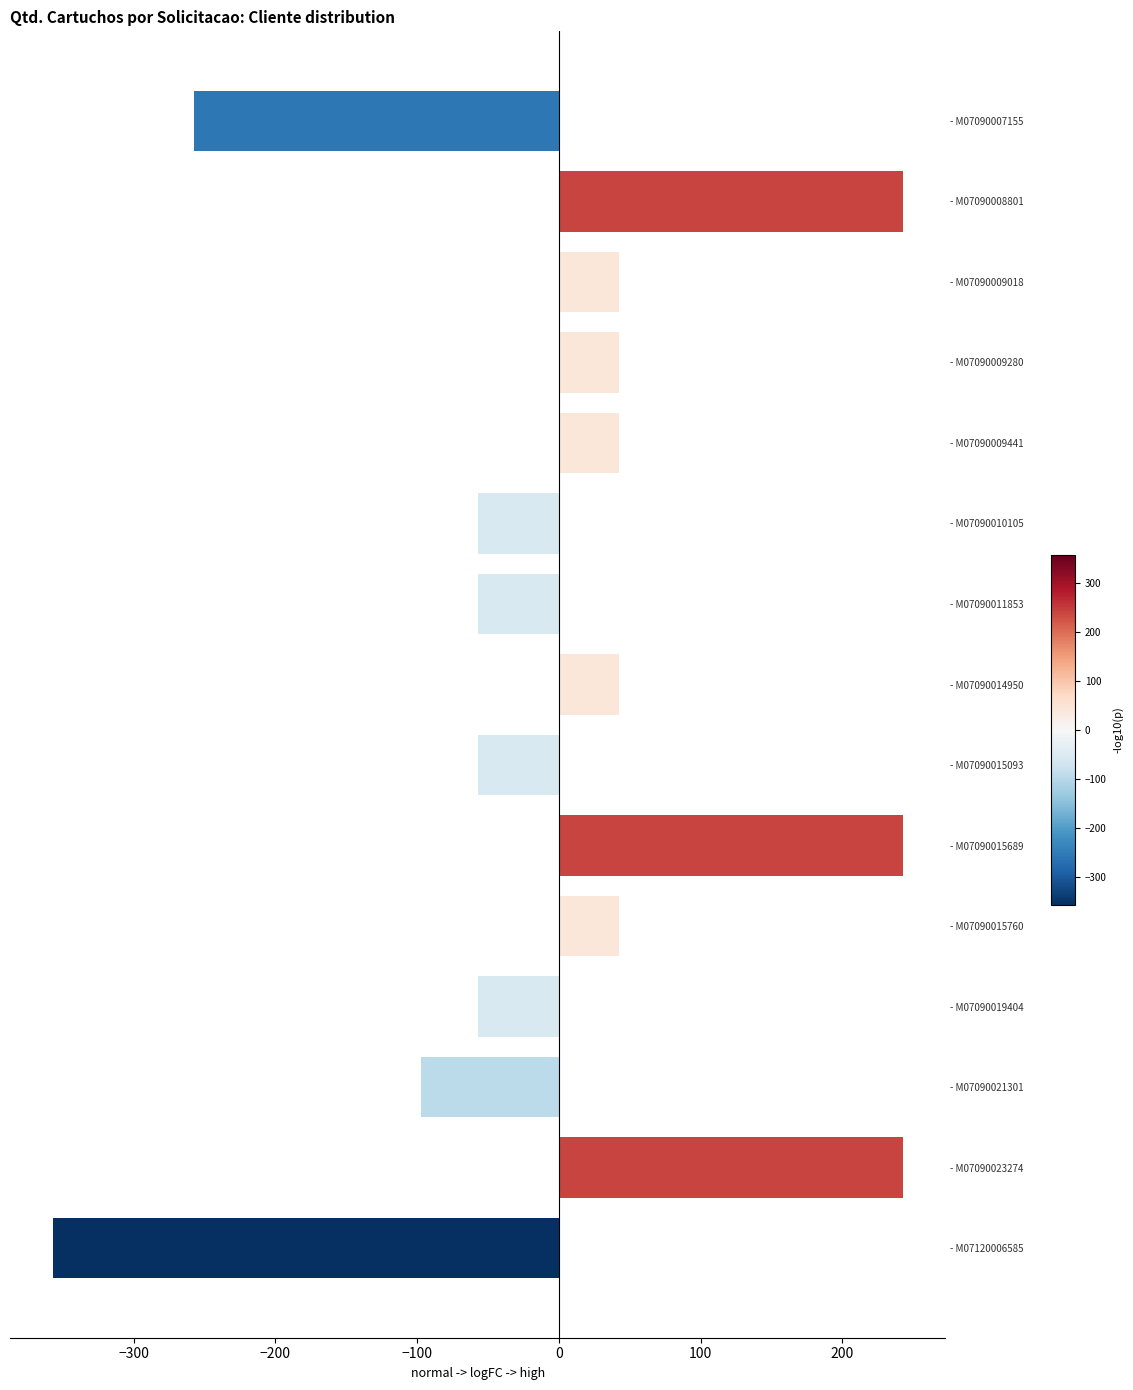

What is the difference between the values at - M07120006585 and - M07090021301?

260.0